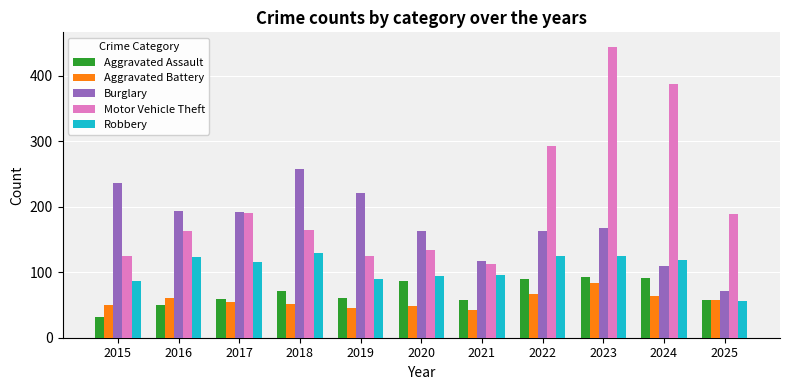

Are the bars grouped side by side (vs. stacked)?

Yes